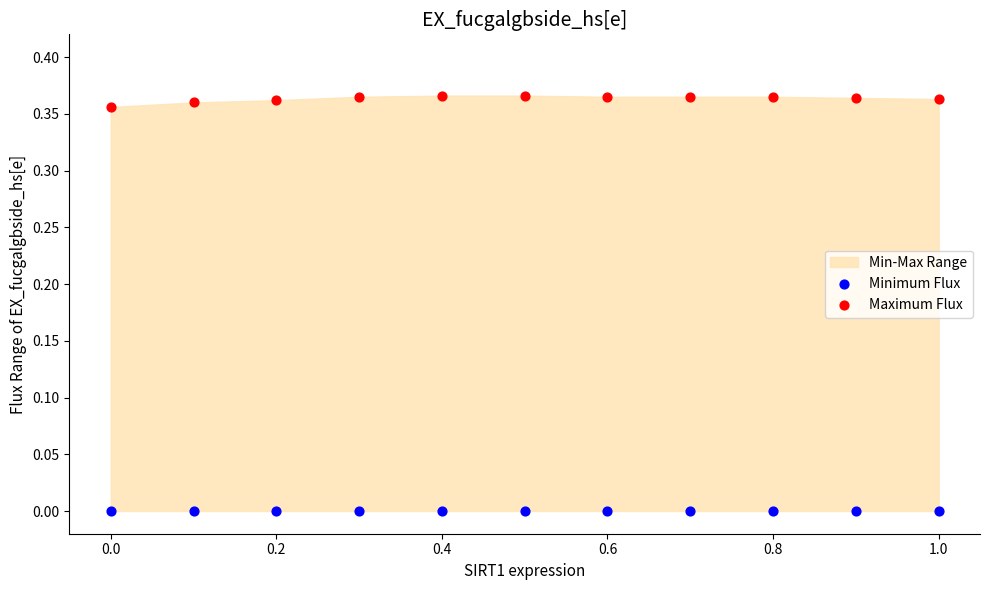

Which series reaches the maximum Y coordinate?

Maximum Flux